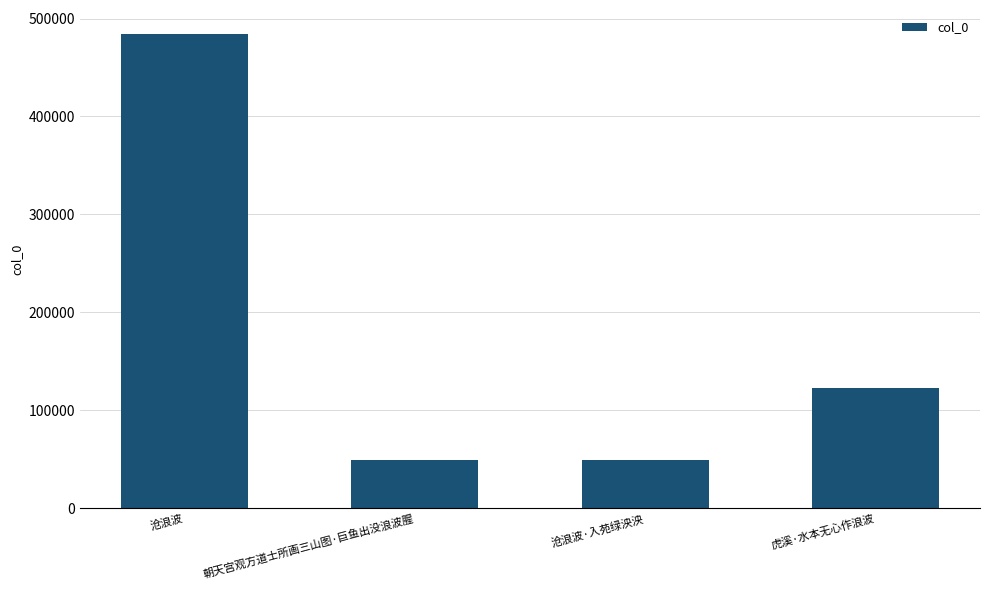

The chart shows a value of 484504 at 沧浪波. True or false?

True